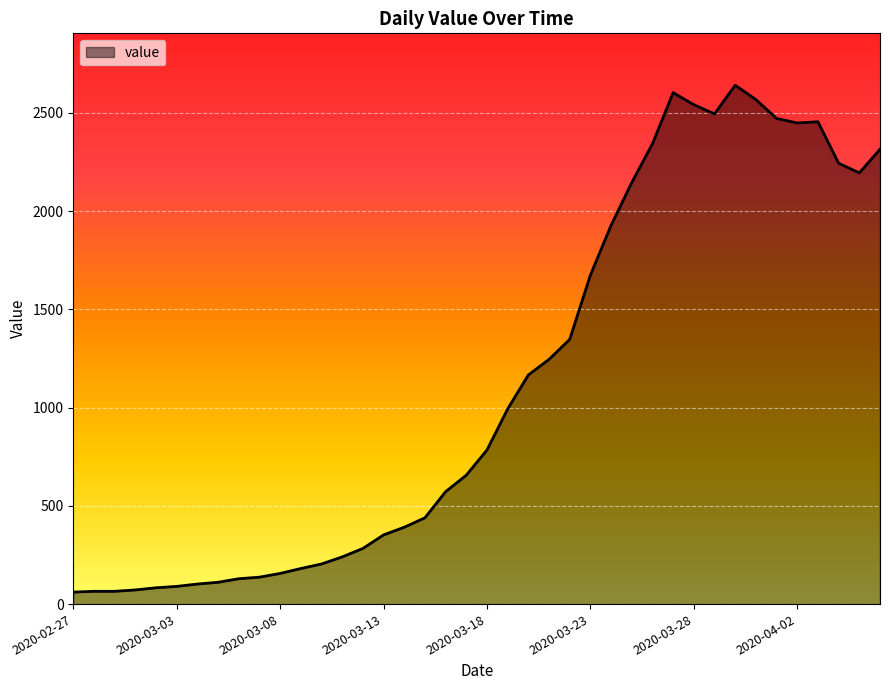

What is the greatest value displayed?

2640